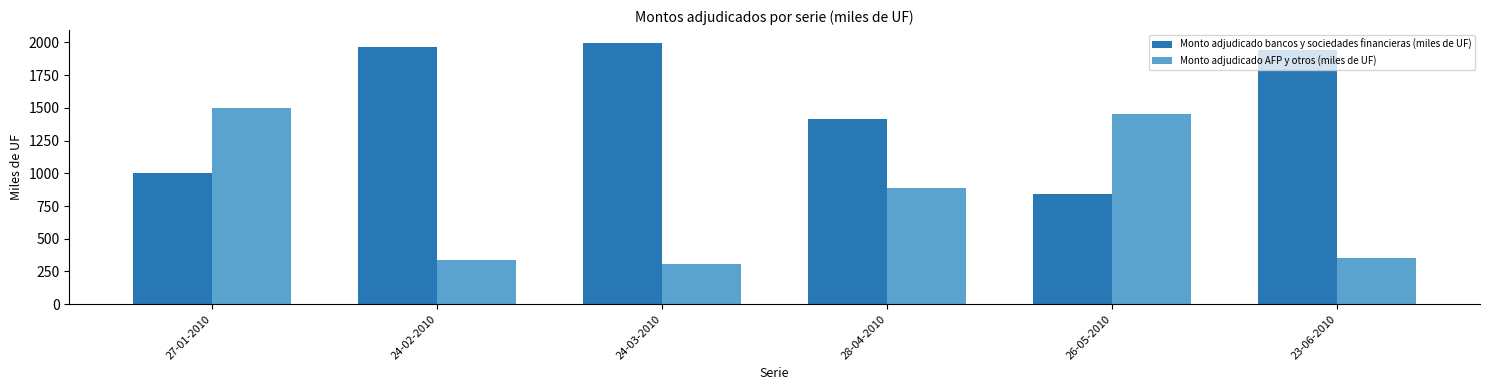

How many data points in Monto adjudicado AFP y otros (miles de UF) are less than 885?

3